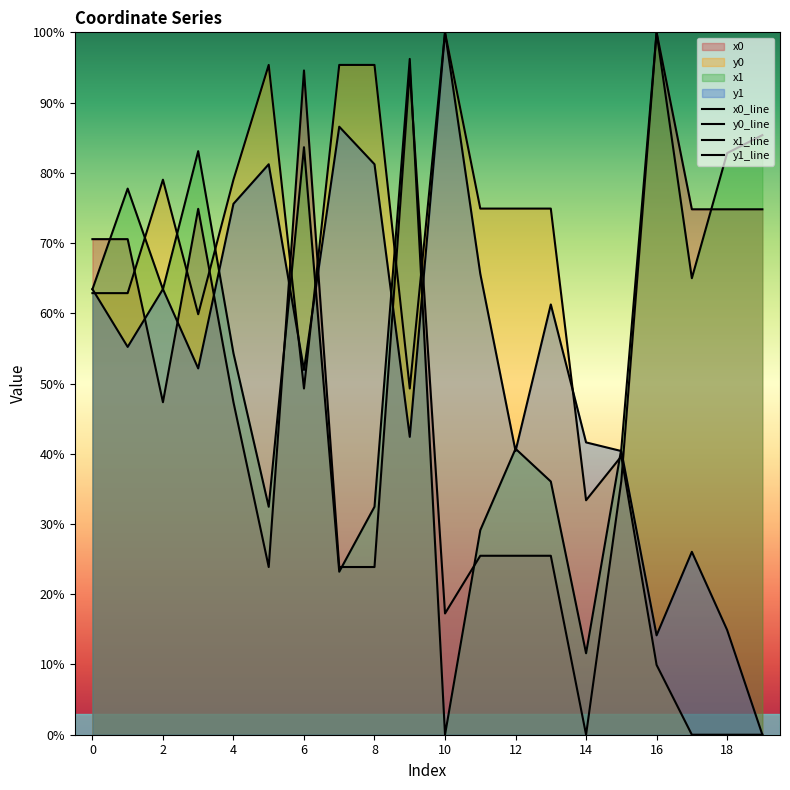

Which category has the highest value across all series?

16